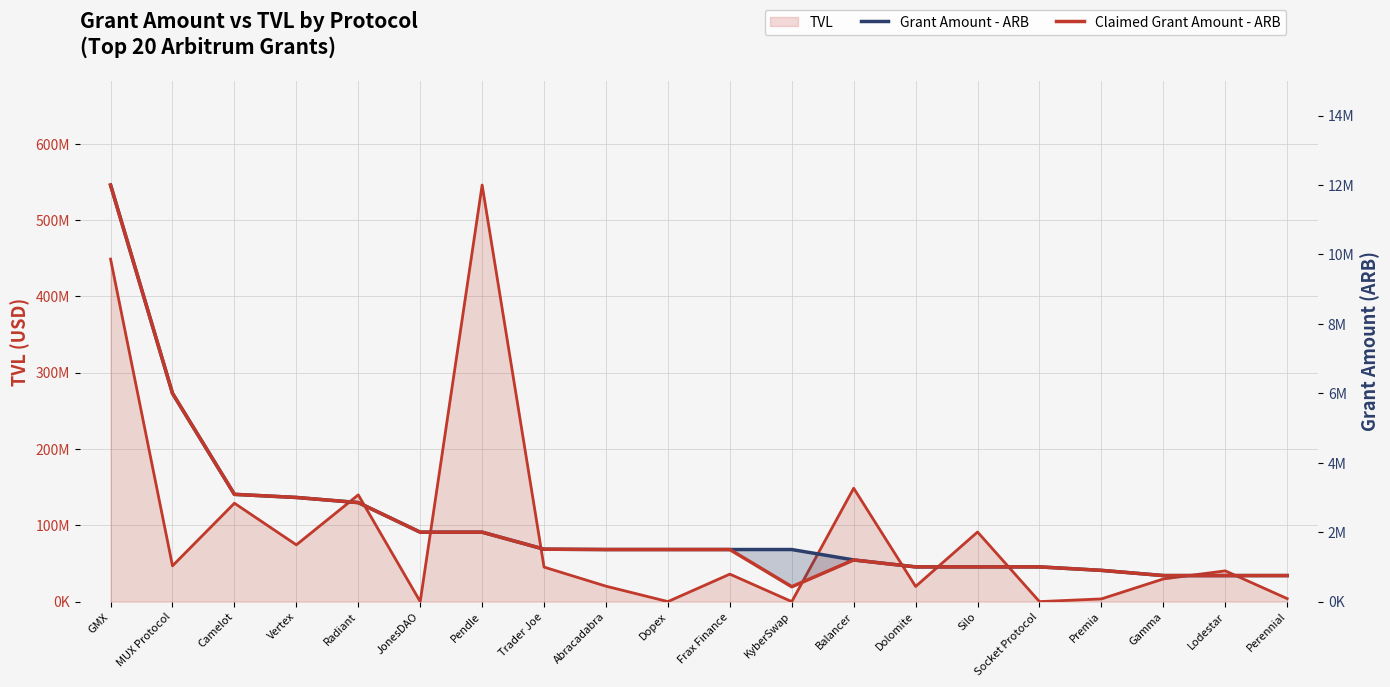

What is the label of the 6th point from the right?

Silo